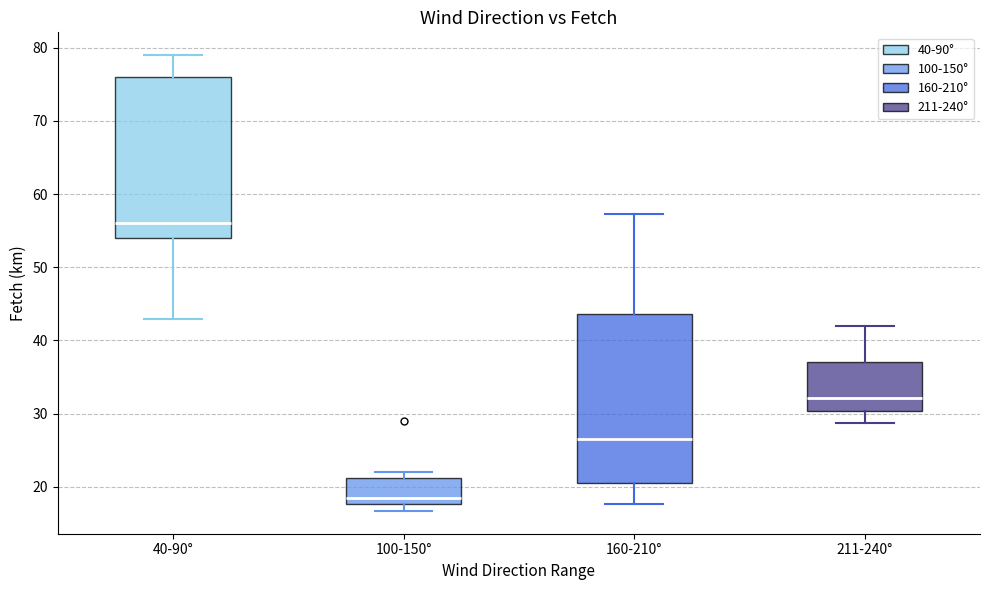

Comparing the boxes themselves (not the whiskers), which one is the tallest?

160-210°